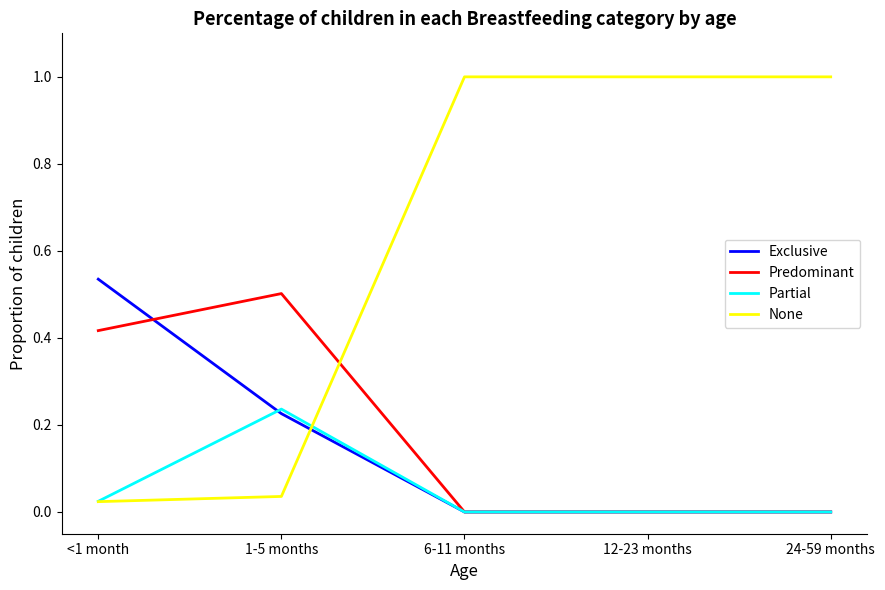

What is the greatest value displayed?

1.0